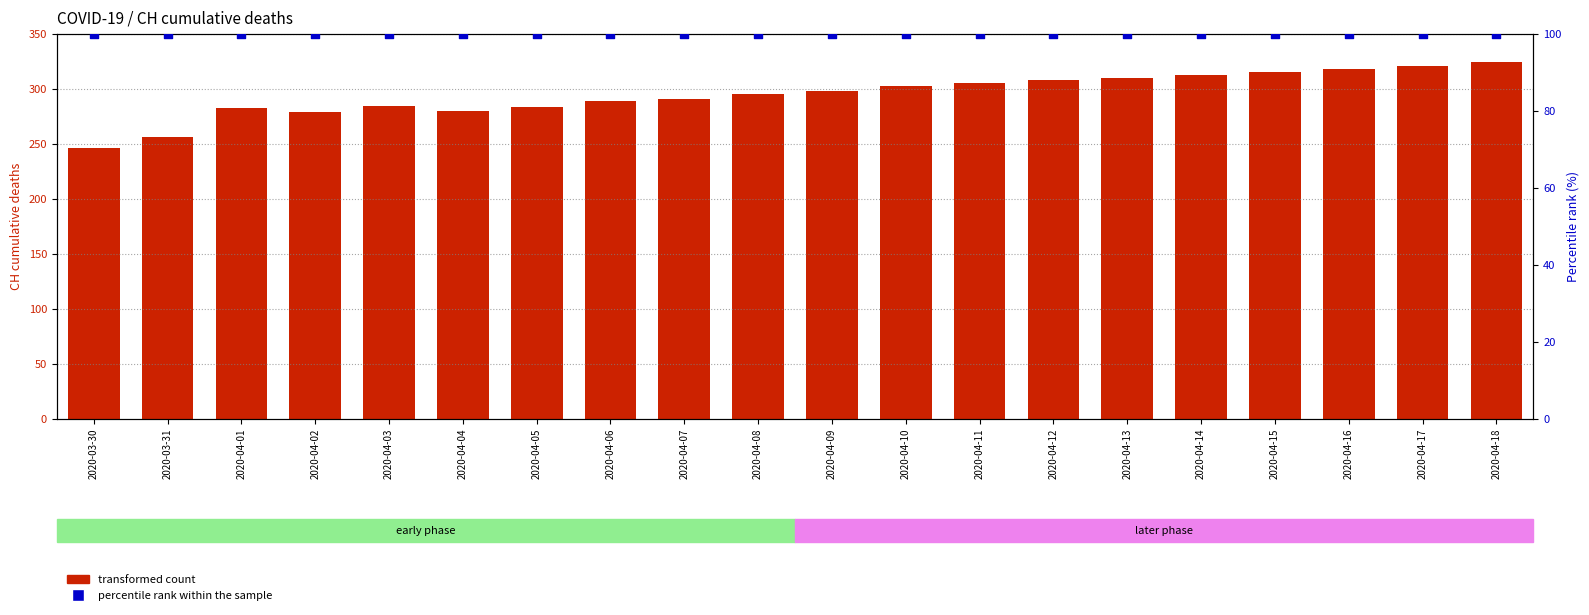

Which series contains the highest Y value?

transformed count